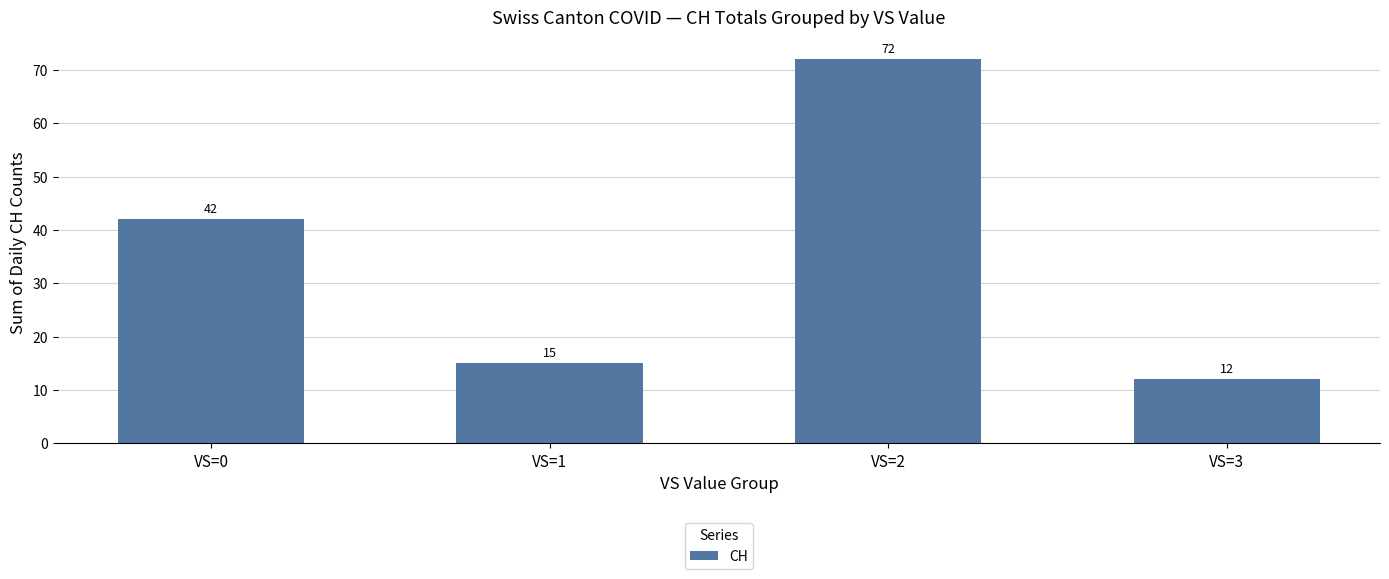

How many distinct data groups are displayed?

1